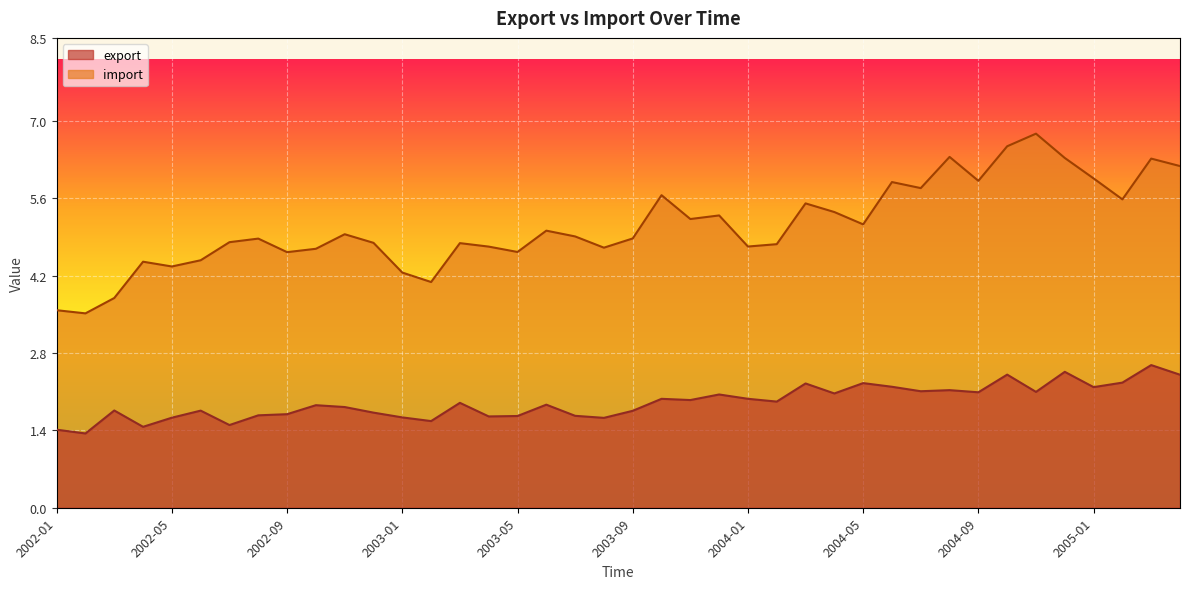

Which series has the largest total across all categories?

import